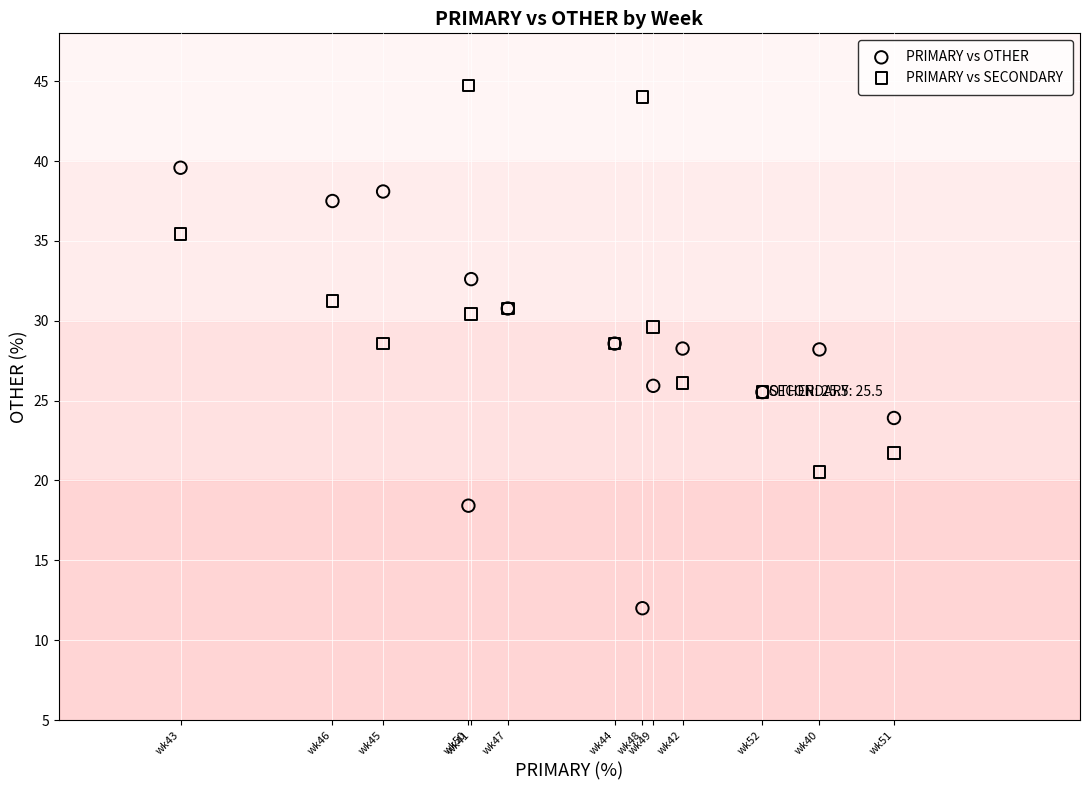

Which series reaches the maximum Y coordinate?

PRIMARY vs SECONDARY